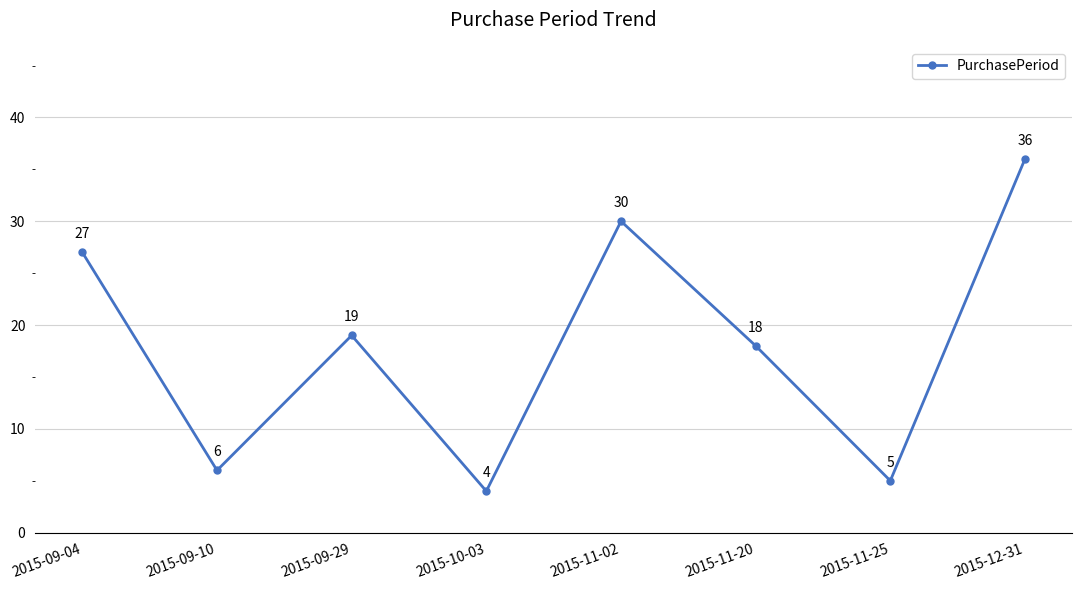

The value at 2015-11-25 is 3. True or false?

False